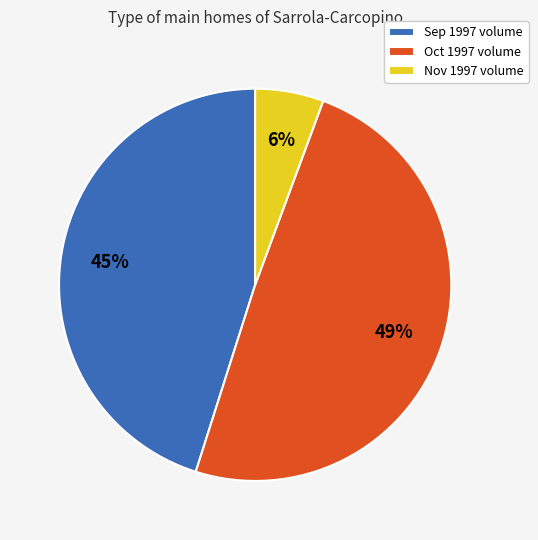

What is the smallest slice in the pie chart?

Nov 1997 volume